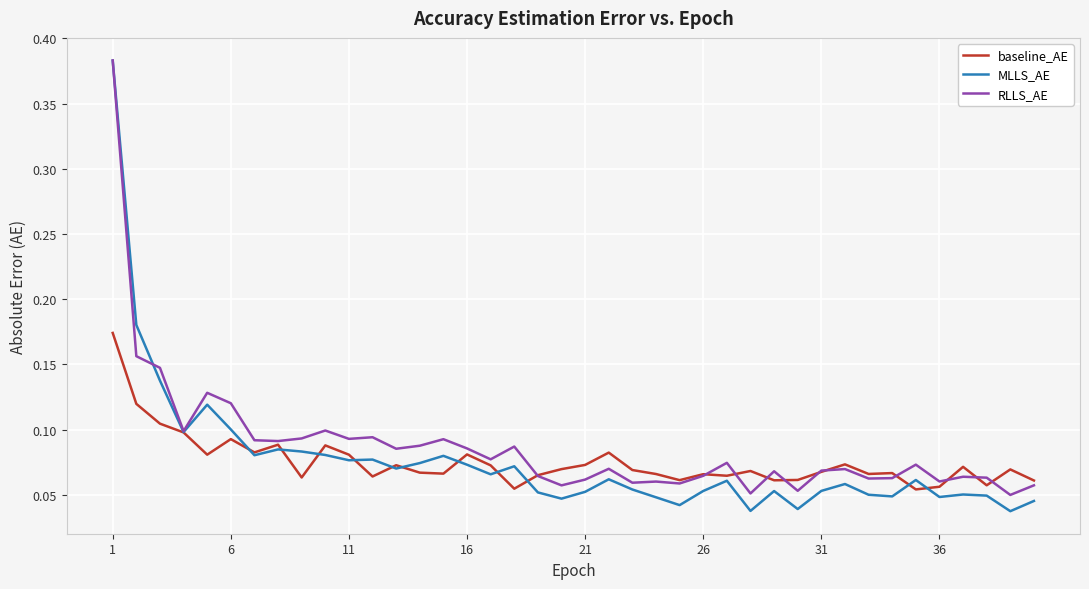

What are all the series names shown in the legend?

baseline_AE, MLLS_AE, RLLS_AE